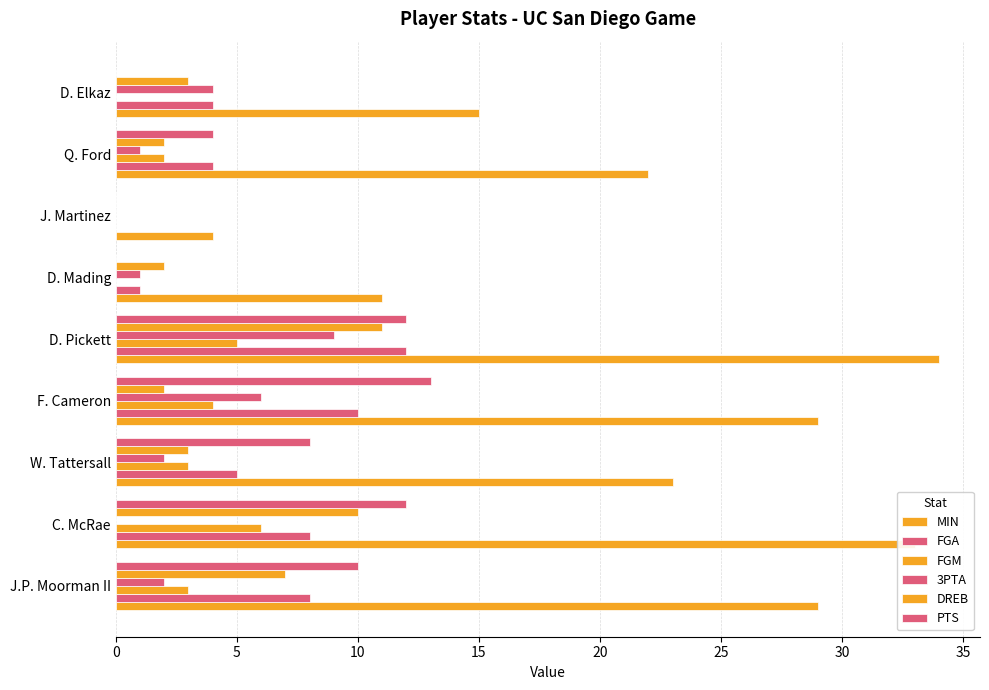

How many series are shown in this chart?

6